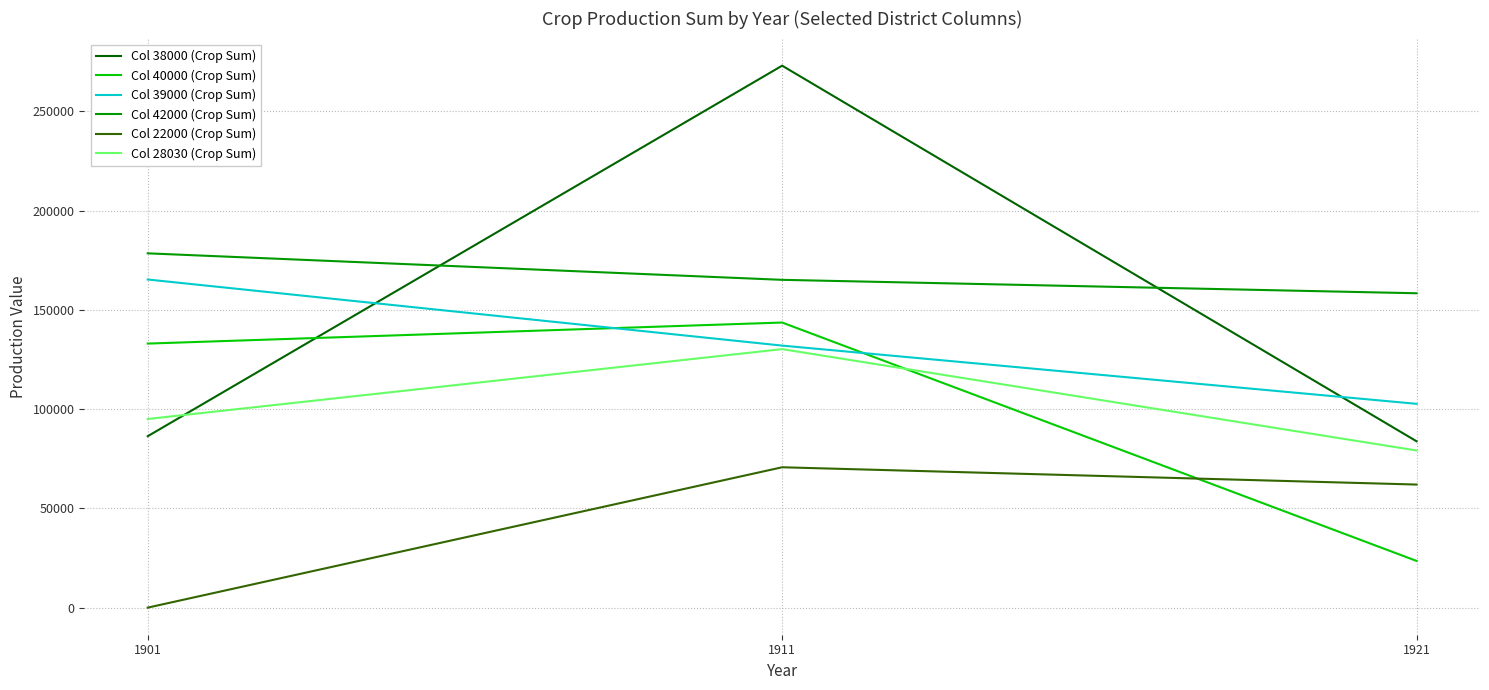

Is the value of Col 42000 (Crop Sum) at 1901 greater than the value of Col 39000 (Crop Sum) at 1911?

Yes